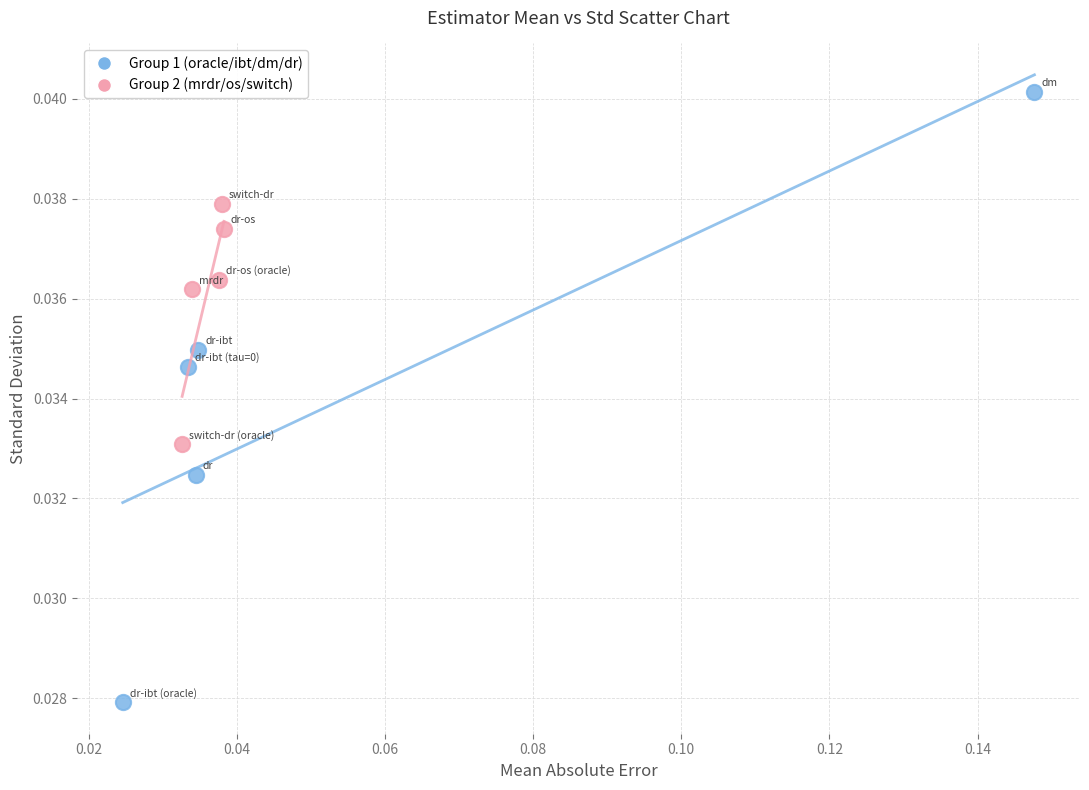

Which series reaches the maximum Y coordinate?

Group 1 (oracle/ibt/dm/dr)